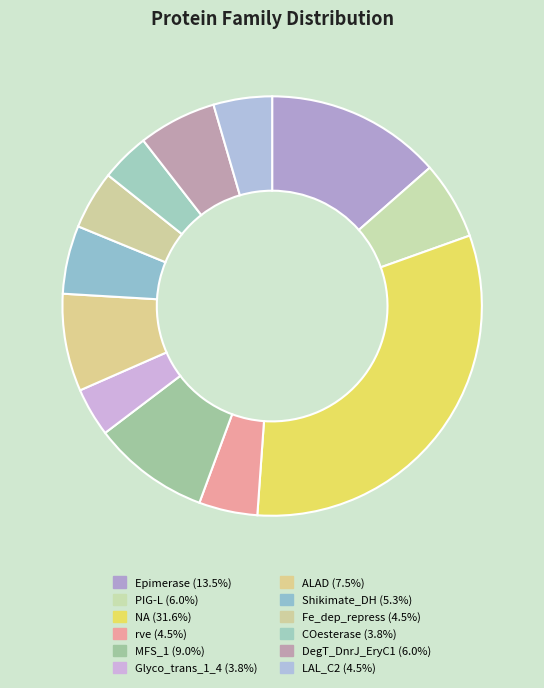

Count the number of slices in the pie.

12